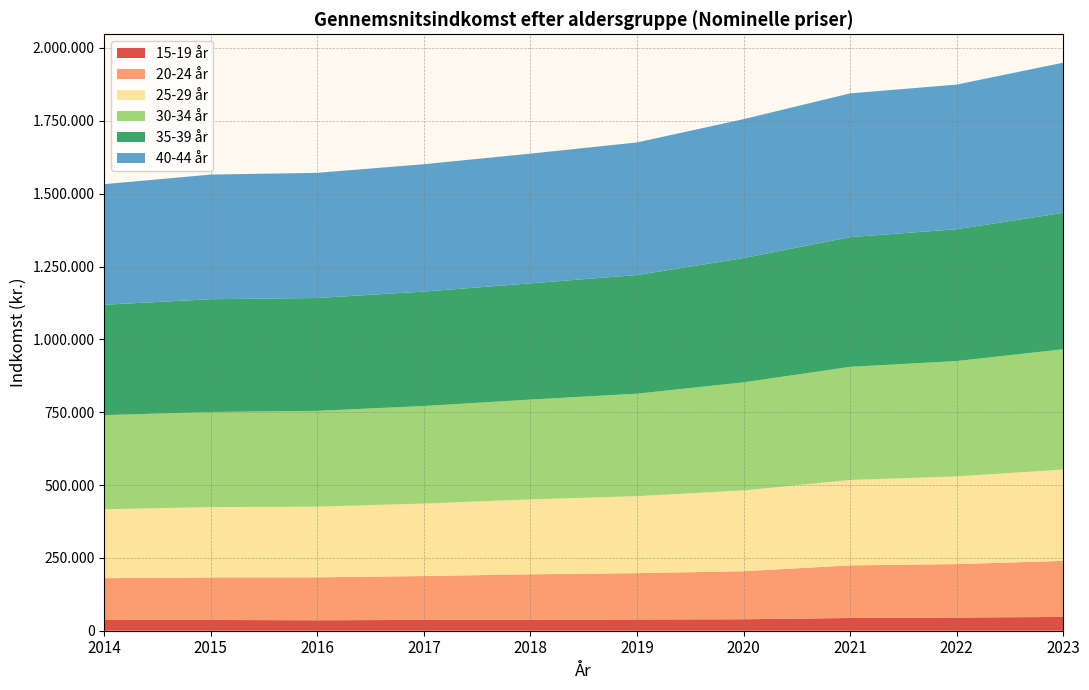

Reading right to left, transcribe all the data shown in this chart.

15-19 år: 47300	45300	43700	39300	38600	37800	37100	35900	36900	36700
20-24 år: 192400	183400	180600	164900	159000	155900	150600	147400	146000	143700
25-29 år: 313500	300900	293100	277300	264300	257100	248700	242400	241400	236500
30-34 år: 412700	395900	388200	370900	351600	342500	334800	328900	326400	323000
35-39 år: 468300	452400	445200	426600	407200	399000	392800	387300	387100	378900
40-44 år: 515300	496400	493400	476700	455100	445100	437100	429600	427700	413800